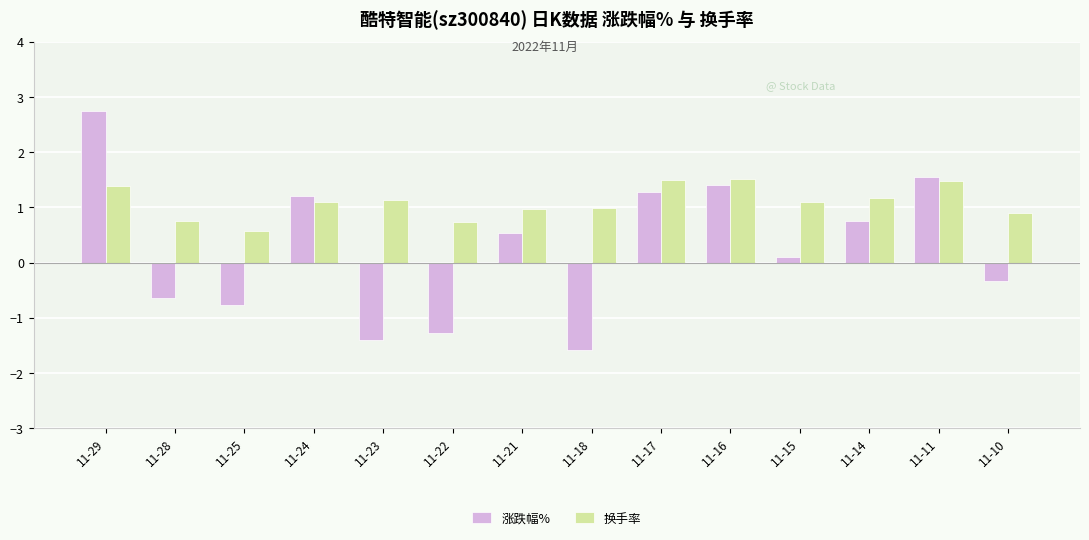

Read the 涨跌幅% value at 11-23.

-1.4